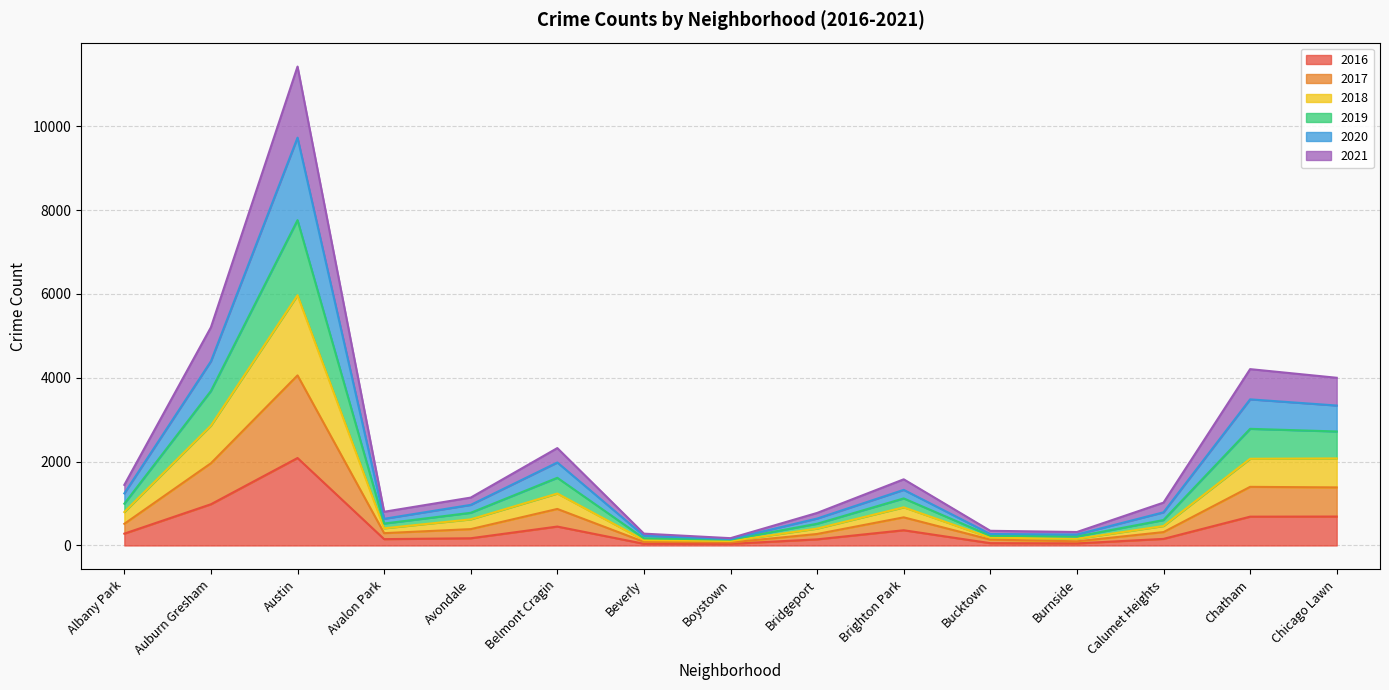

At which category does the chart reach its minimum across all series?

Boystown